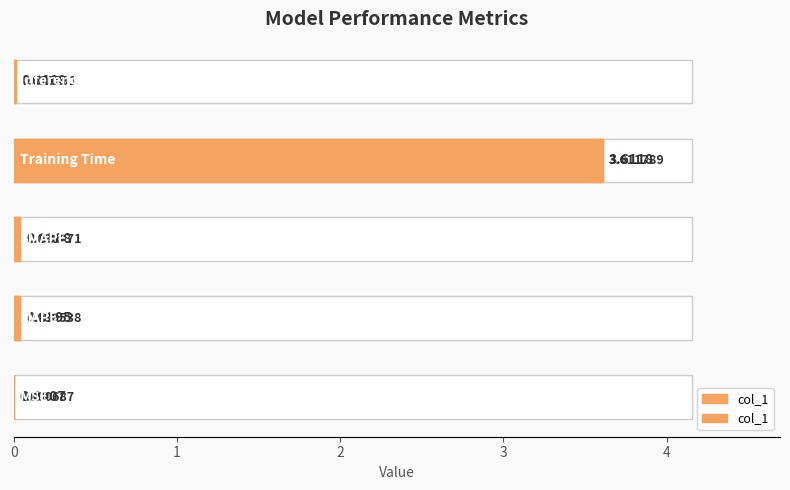

Does the chart contain any negative values?

No